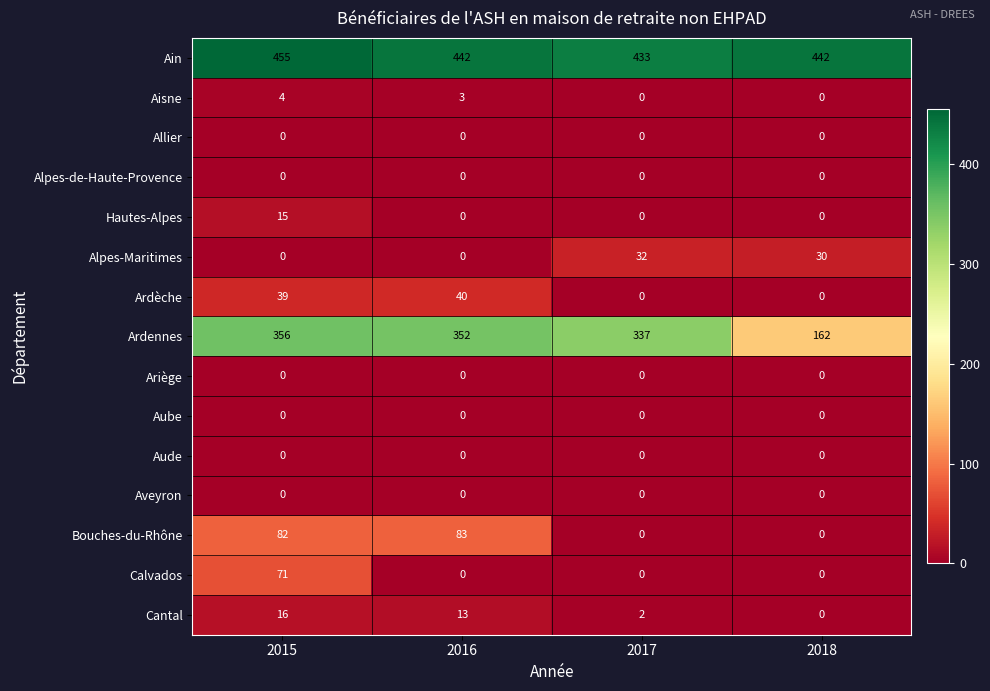

Which series changed the most between 2015 and 2018?

Ardennes